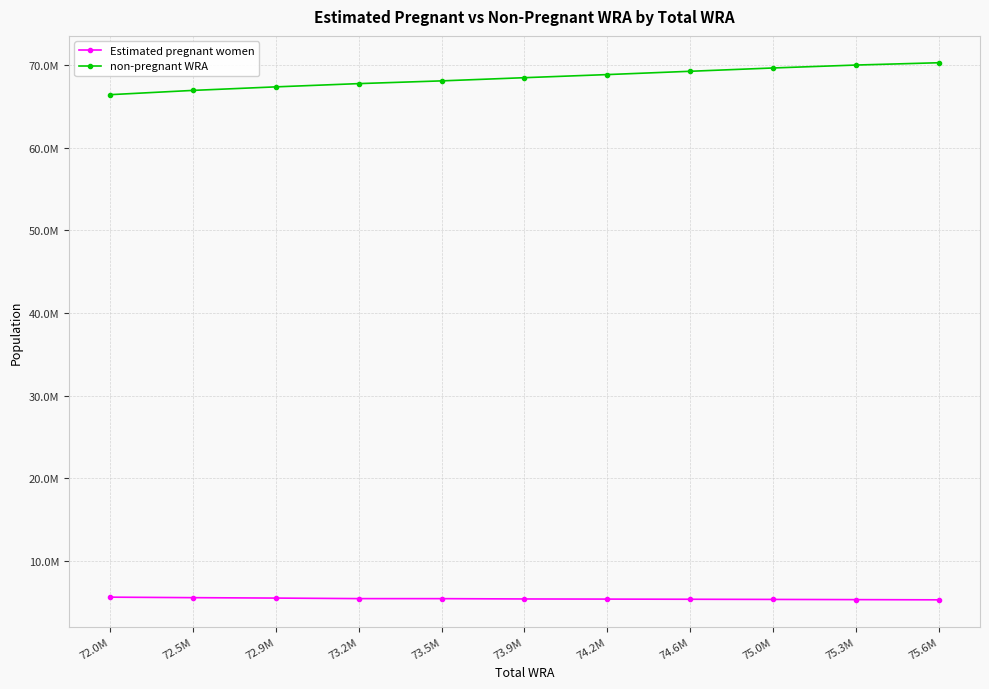

What is the total value across all series at 73.9M?

73874000.0